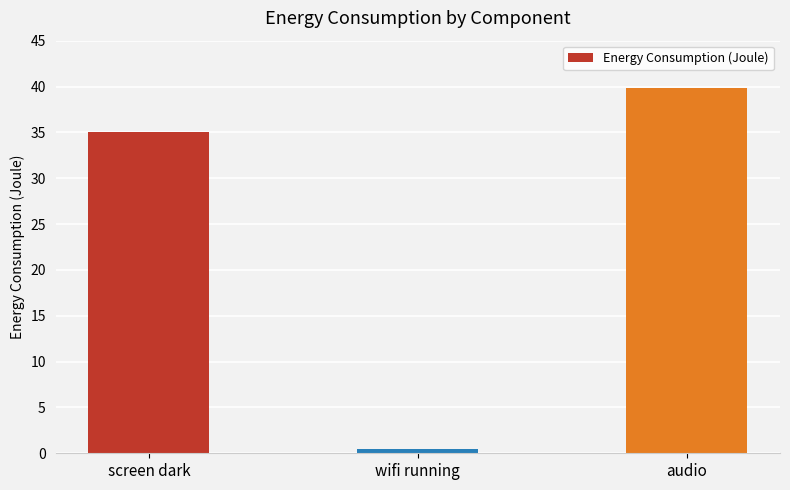

The value at screen dark is 35.1. True or false?

True